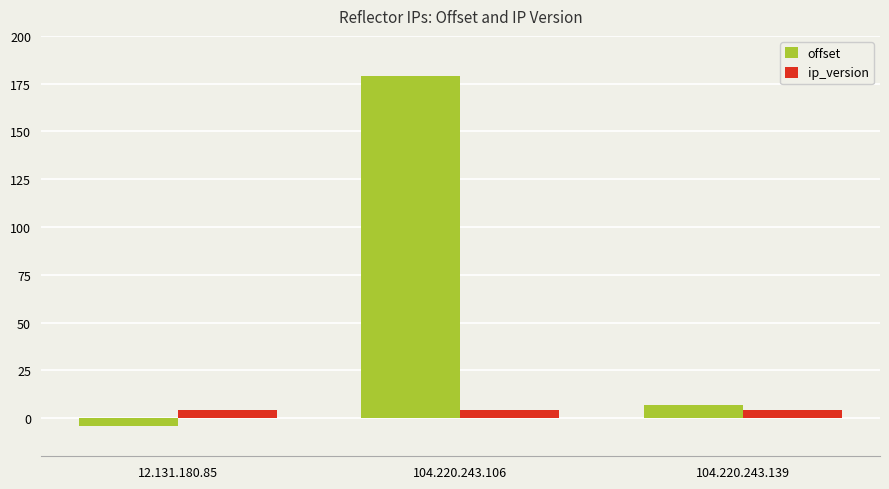

List the series in order of their overall mean, highest first.

offset, ip_version